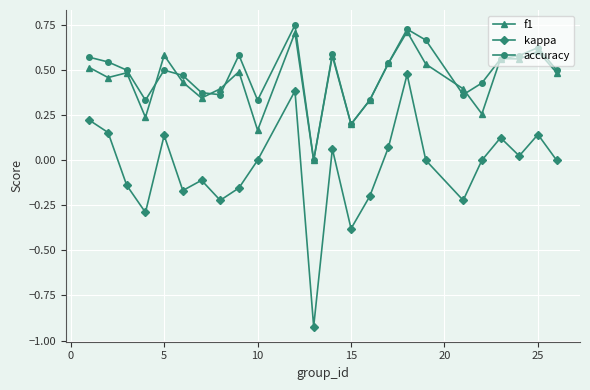

True or false: accuracy has more than 1 points higher than both neighbors.

True